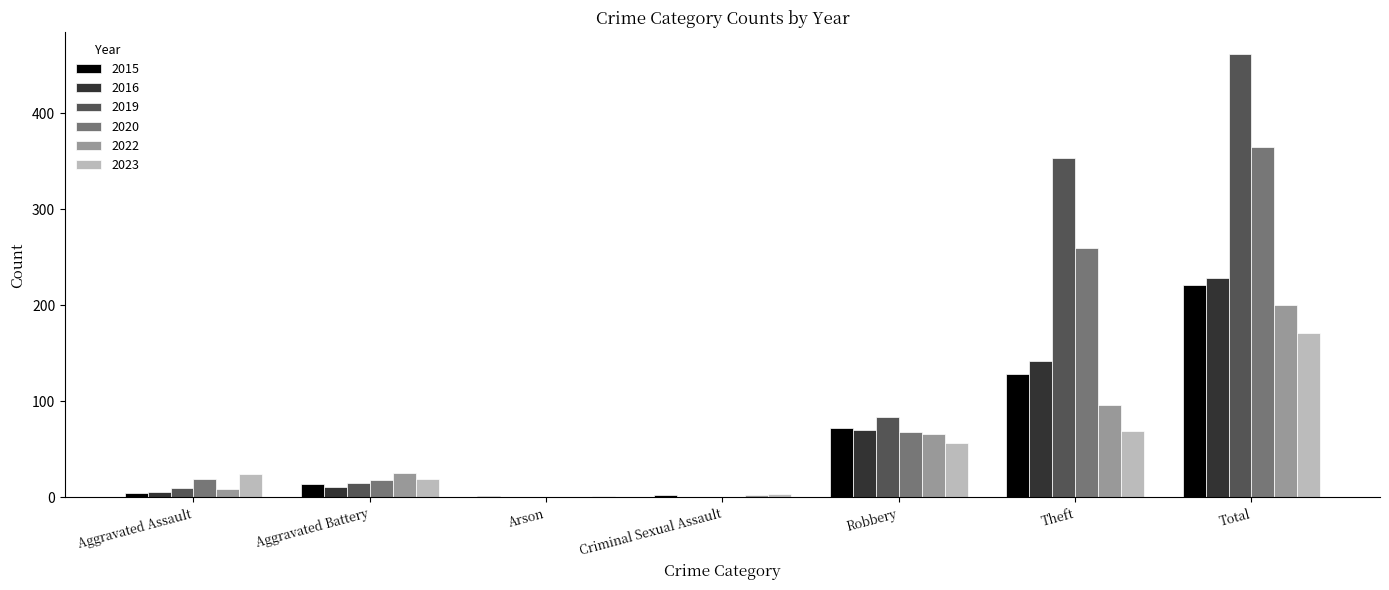

The 2020 series shows 98 at Total. True or false?

False